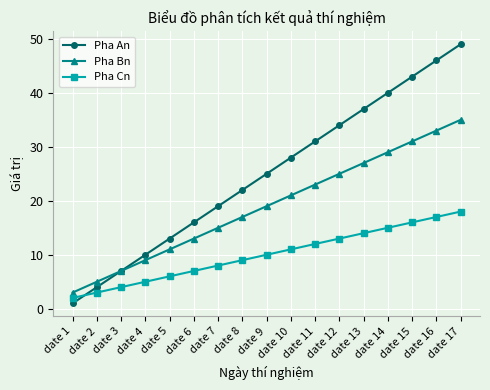

What value does the Pha An series have at date 9?

25